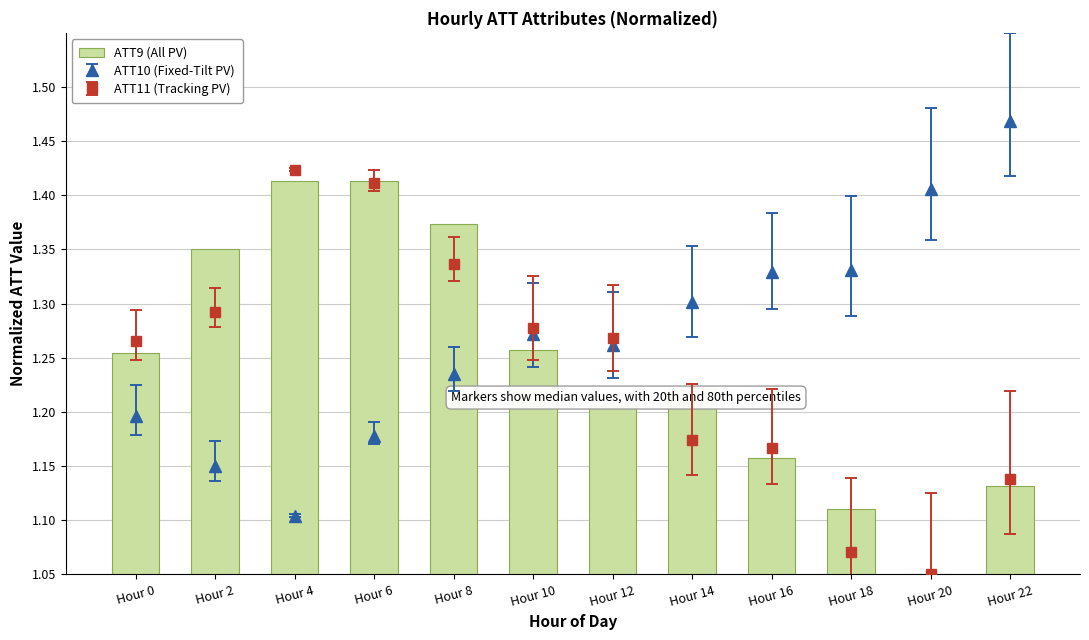

Rank the categories by value from lowest to highest.

Hour 20, Hour 18, Hour 22, Hour 16, Hour 12, Hour 14, Hour 0, Hour 10, Hour 2, Hour 8, Hour 6, Hour 4